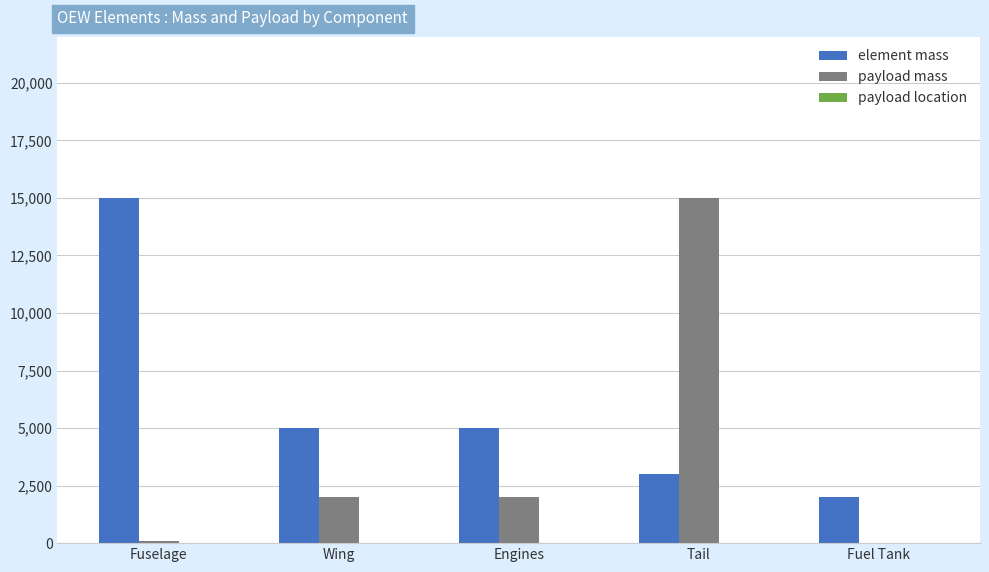

Which series has the largest total across all categories?

element mass